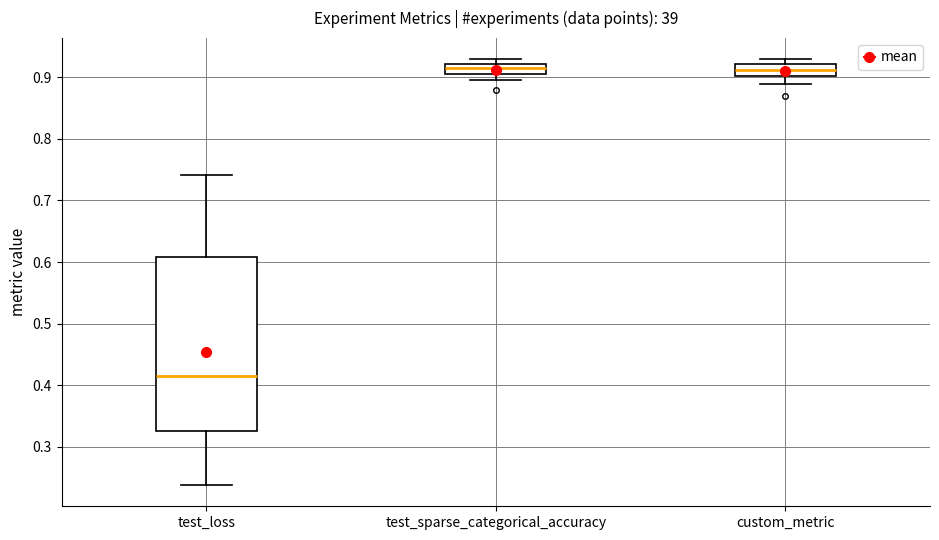

Reading left to right, transcribe this box plot: for each box, give where its median line is, the range the box spans, and where its two whiskers end, as read against the y-axis. The values are not printed on the chart, so give them approximately, as read against the axis.

test_loss: median 0.41, box 0.32 to 0.61, whiskers 0.24 to 0.74
test_sparse_categorical_accuracy: median 0.92 (inside the box), box 0.91 to 0.92, whiskers 0.89 to 0.93
custom_metric: median 0.91, box 0.90 to 0.92, whiskers 0.89 to 0.93